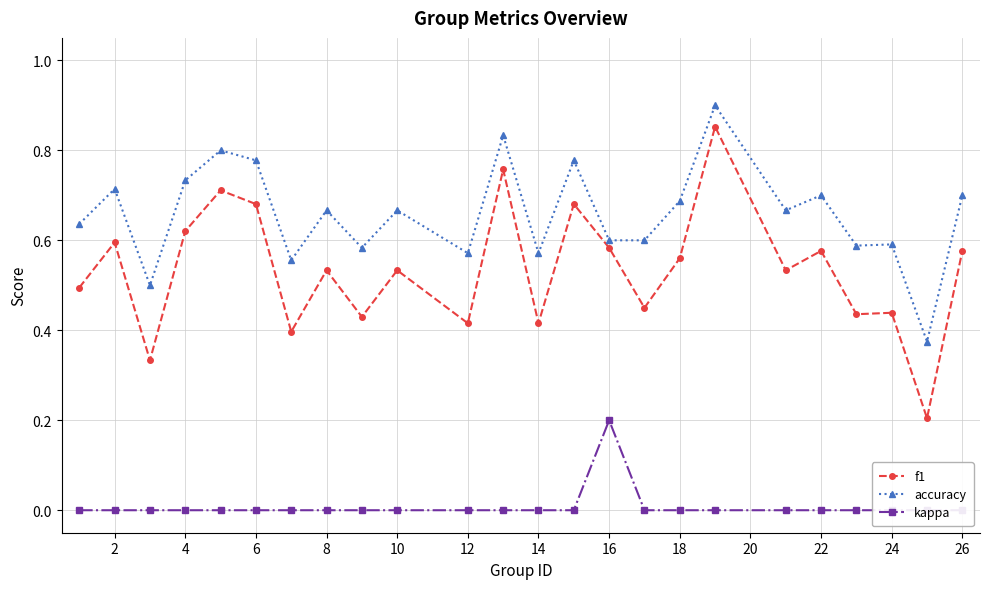

True or false: kappa and accuracy intersect in this chart.

False